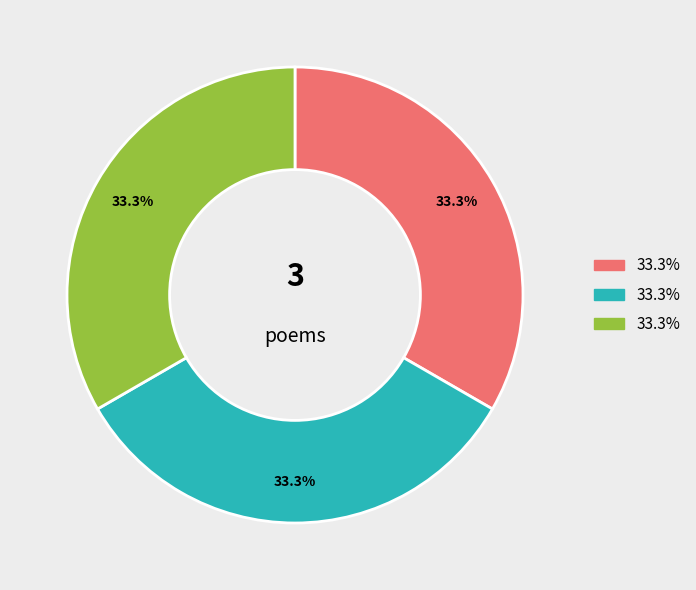

Is there a majority slice in this chart?

No